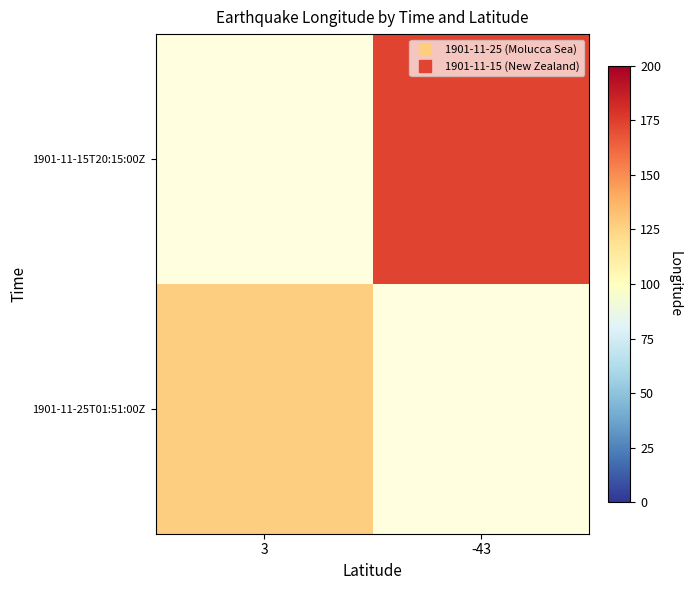

Where is 1901-11-25T01:51:00Z nearest to the value 127?

3